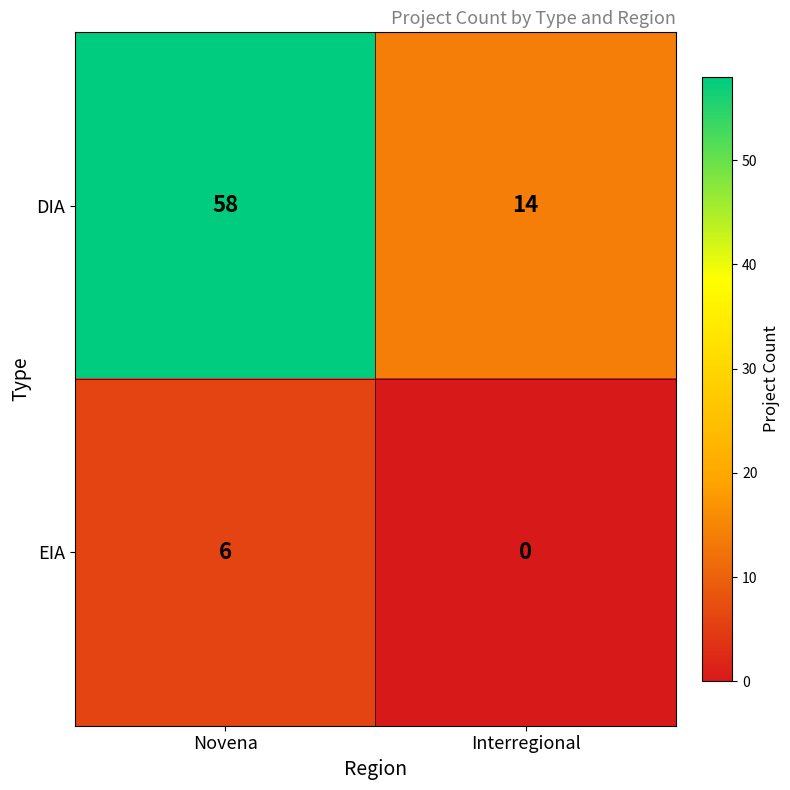

Which series changed the most between Novena and Interregional?

DIA